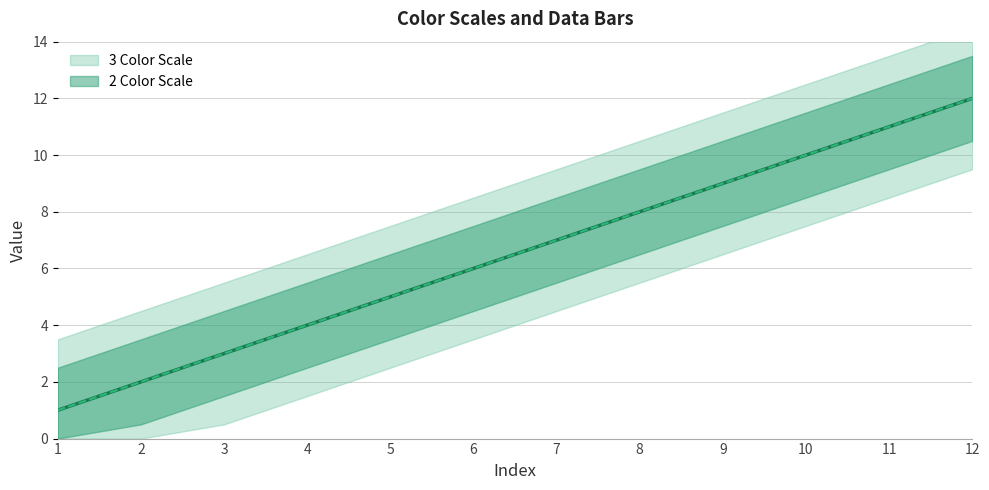

What is the average value of the 3 Color Scale series?

6